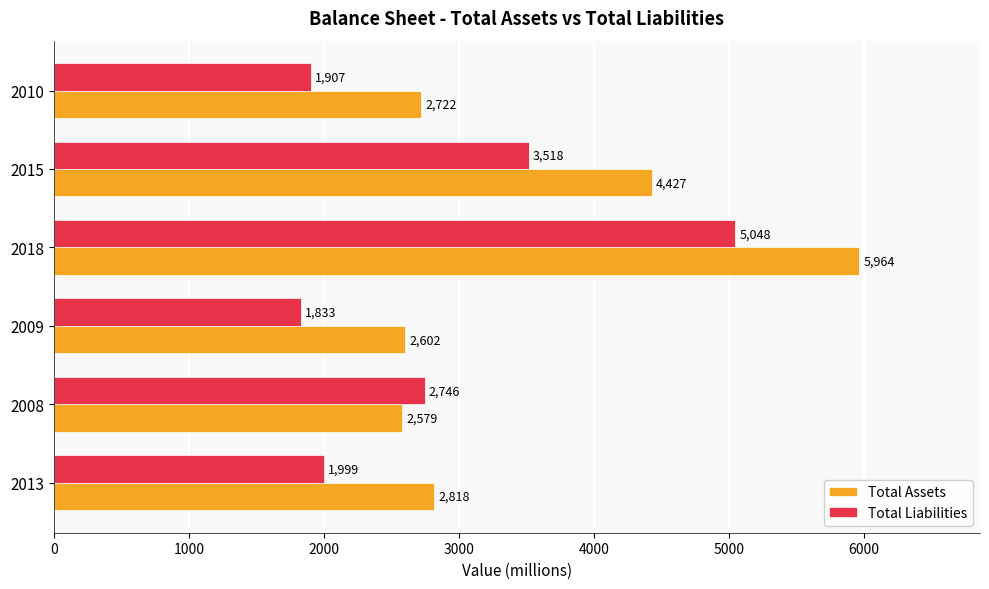

At which label is Total Liabilities closest to 3440?

2015